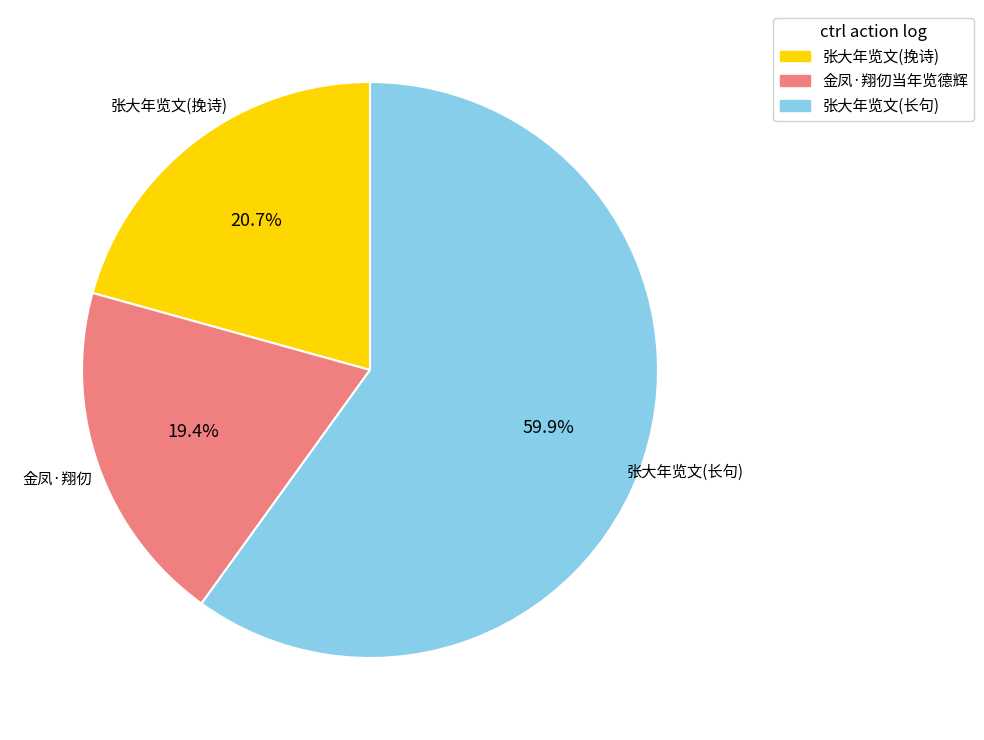

Is there any slice that represents more than half of the pie?

Yes